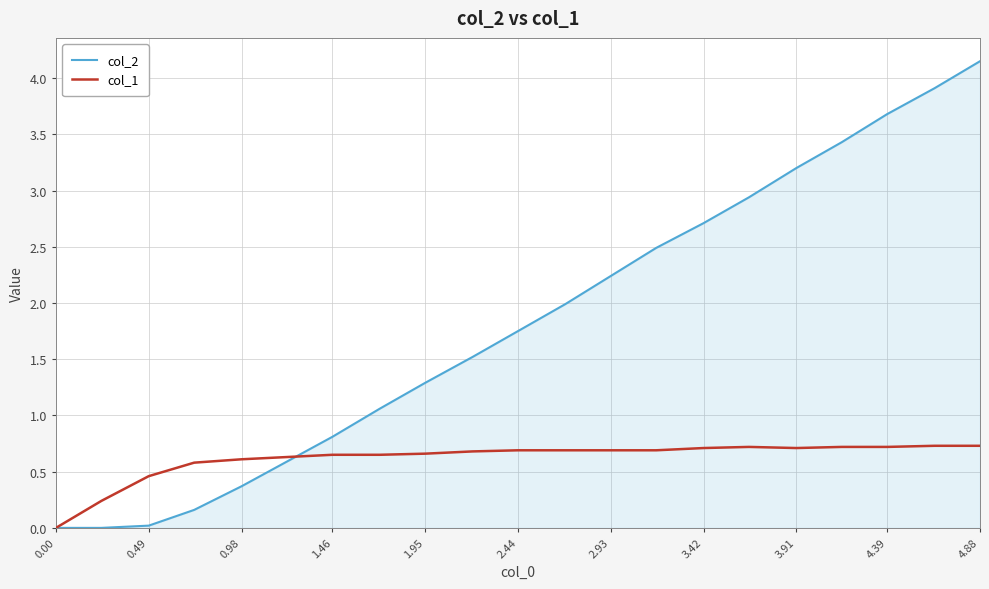

Which series has the largest range (max minus min)?

col_2